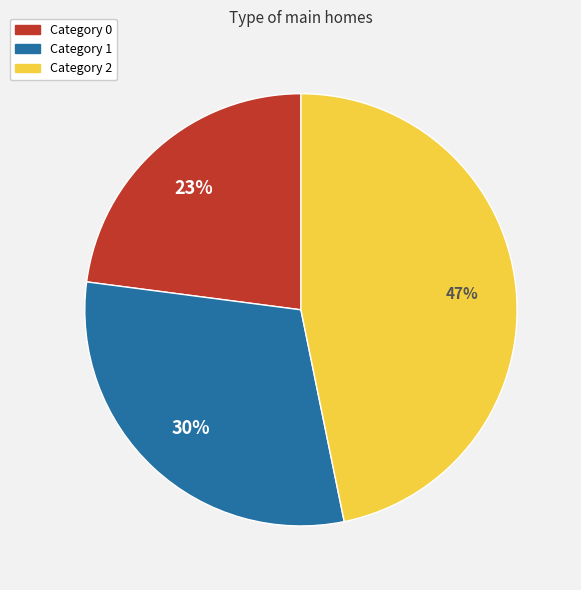

How many slices are in this pie chart?

3